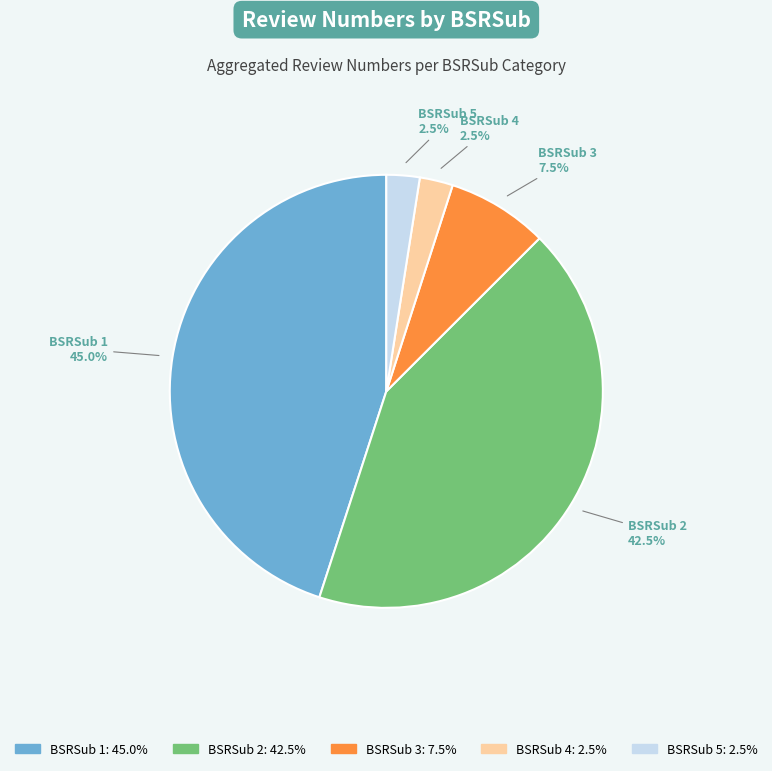

Does any single category account for the majority?

No